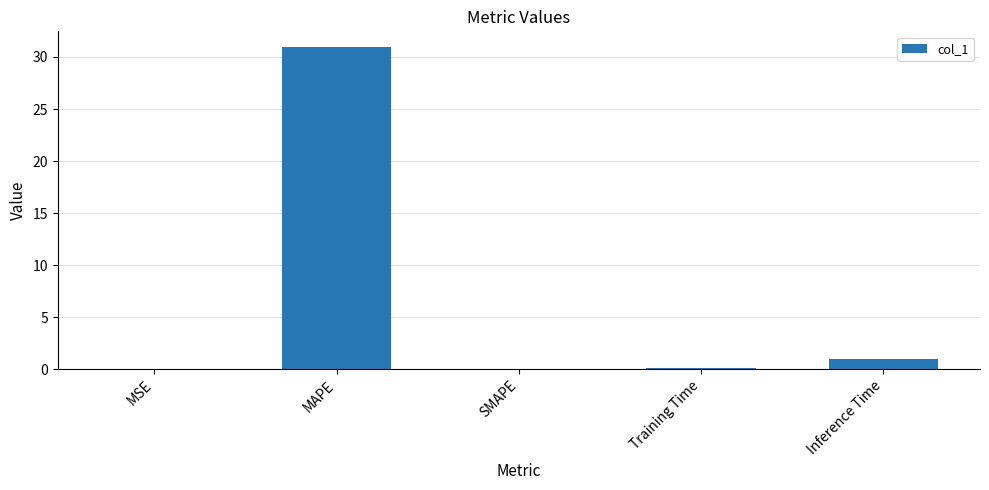

What is the greatest value displayed?

30.9